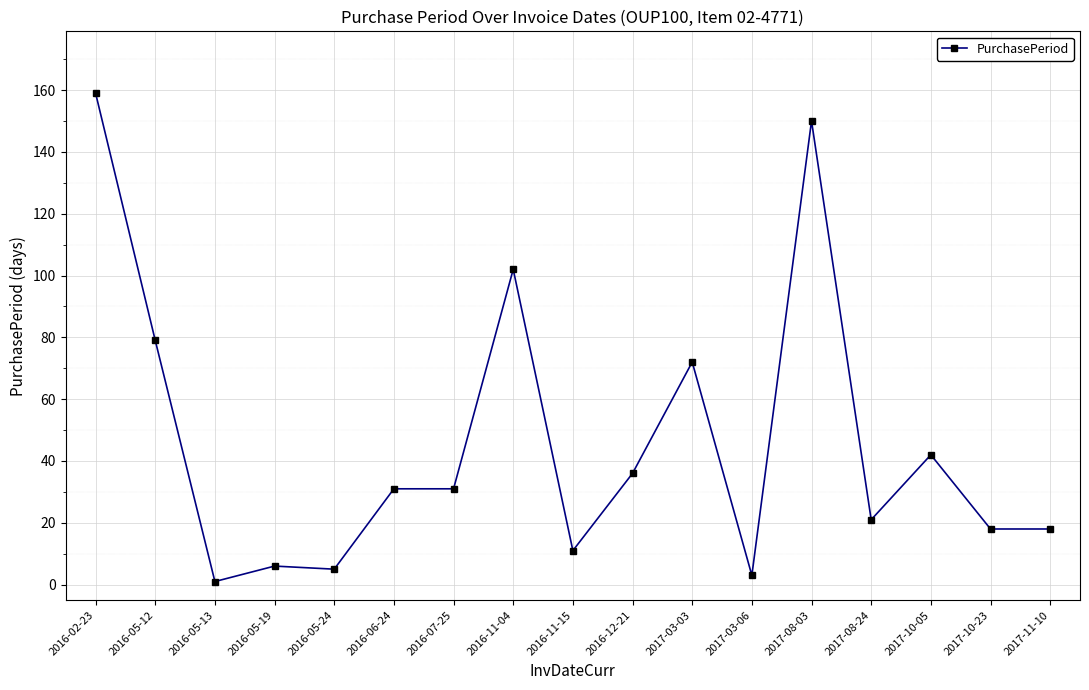

How many series are shown in this chart?

1